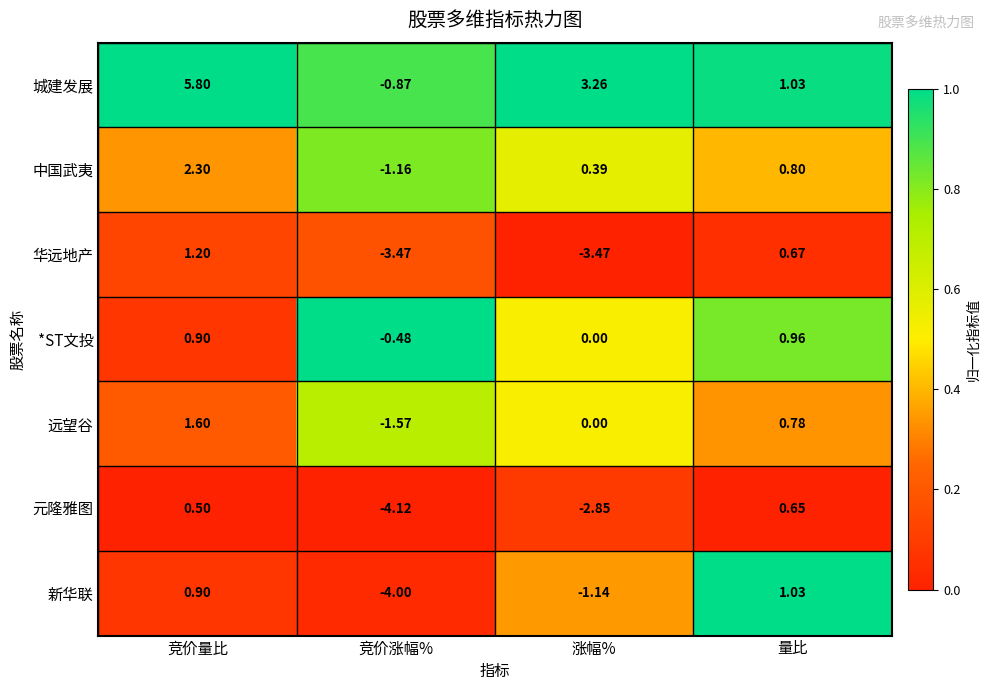

Which series has the widest spread of values?

城建发展